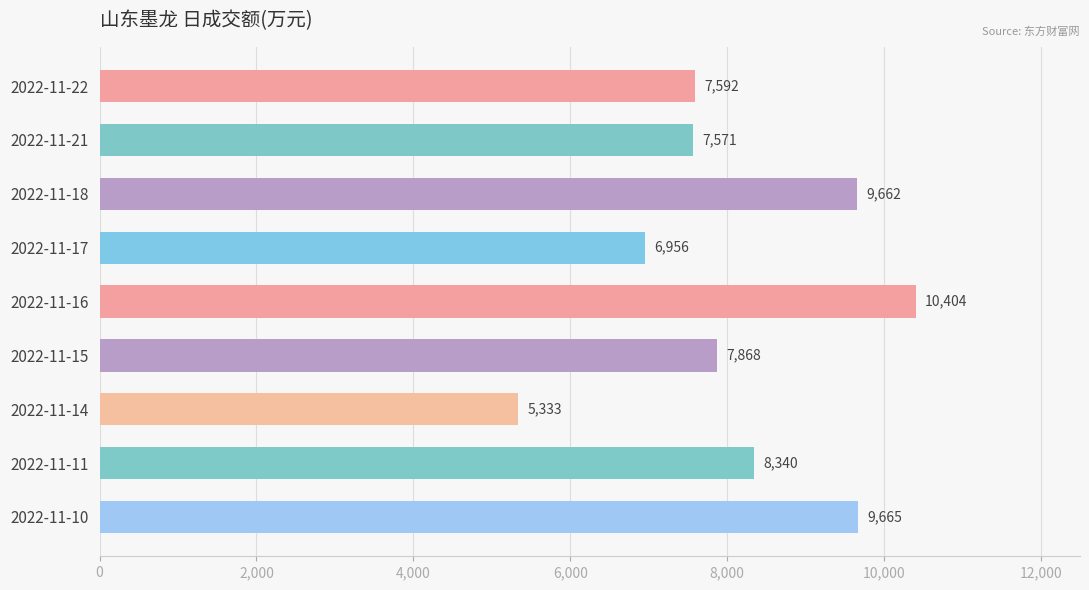

List the labels in order of value, smallest first.

2022-11-14, 2022-11-17, 2022-11-21, 2022-11-22, 2022-11-15, 2022-11-11, 2022-11-18, 2022-11-10, 2022-11-16